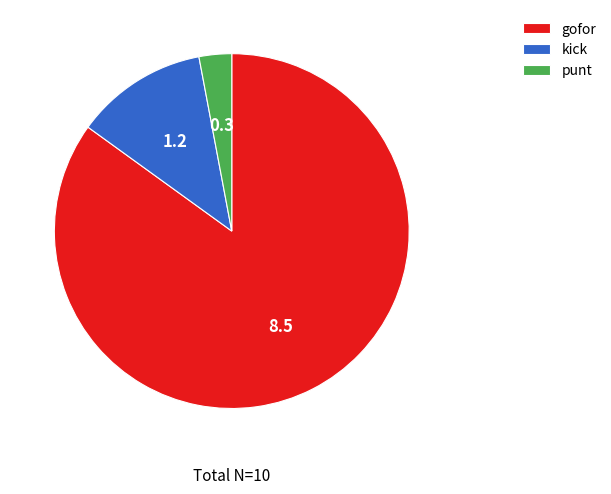

Does any single category account for the majority?

Yes